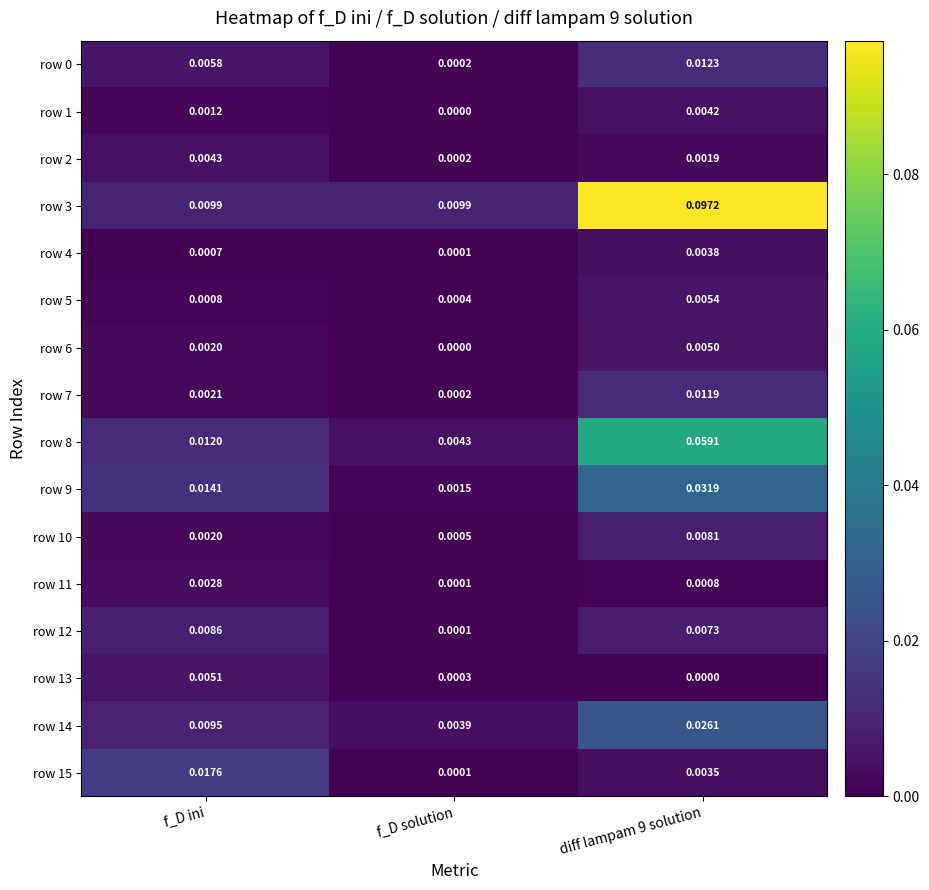

Where is row 12 nearest to the value 0?

f_D solution